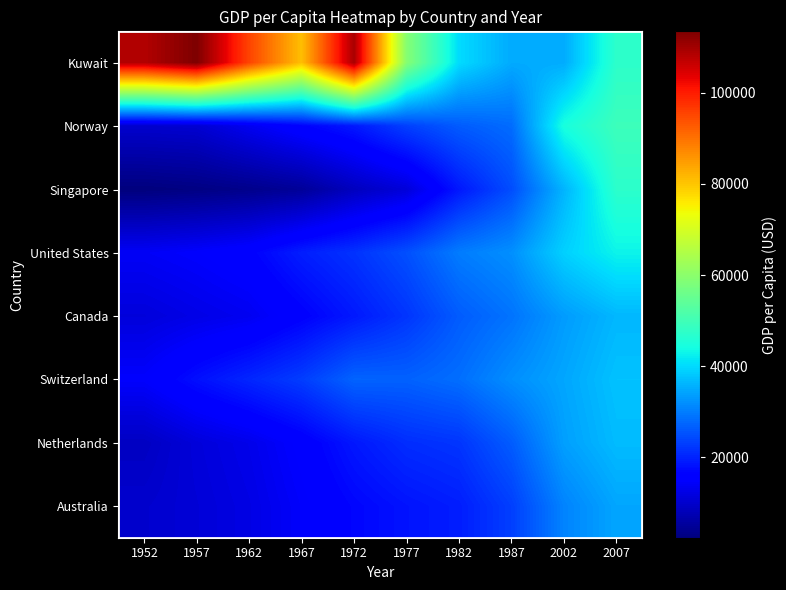

Rank the series by their maximum value, from highest to lowest.

Kuwait, Norway, Singapore, United States, Switzerland, Netherlands, Canada, Australia